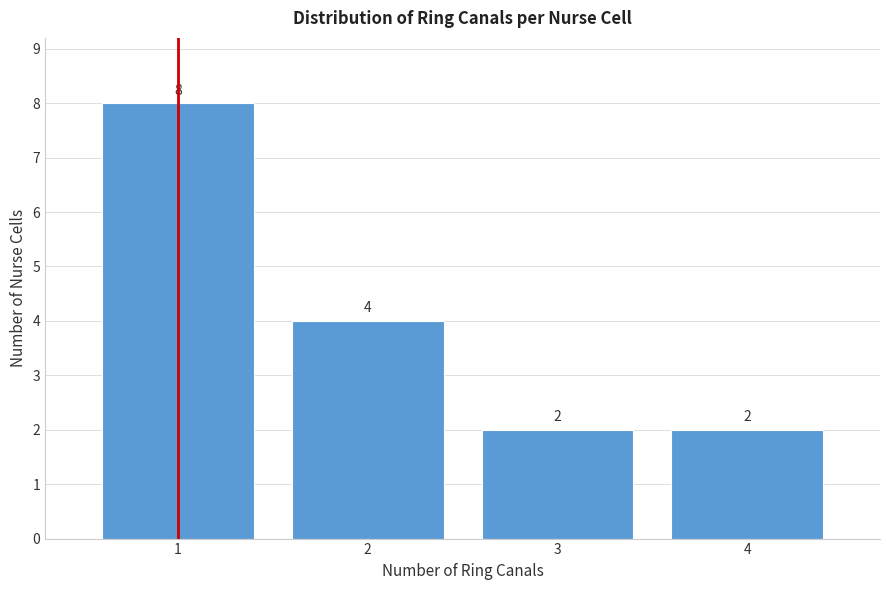

Reading left to right, list every bar in this chart as the range it spans on the x-axis followed by its height.

0.5 to 1.5: 8
1.5 to 2.5: 4
2.5 to 3.5: 2
3.5 to 4.5: 2